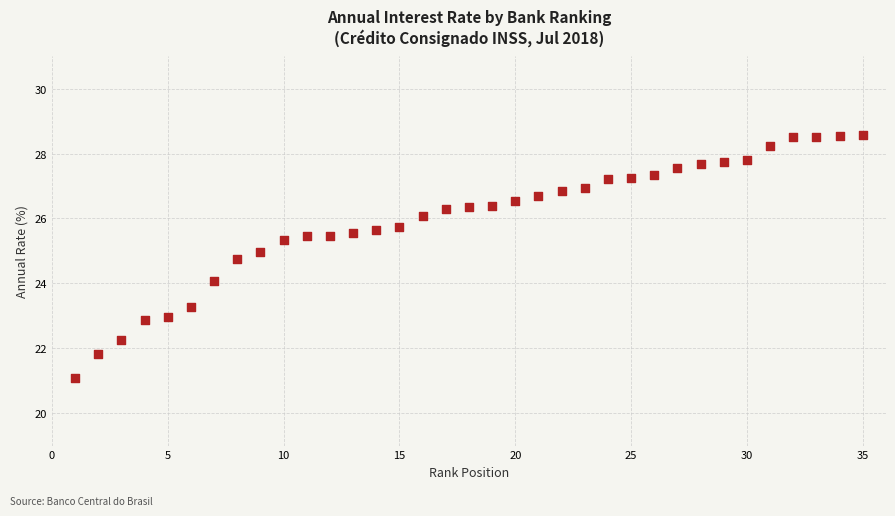

What is the range of Y values (max minus min)?

7.5